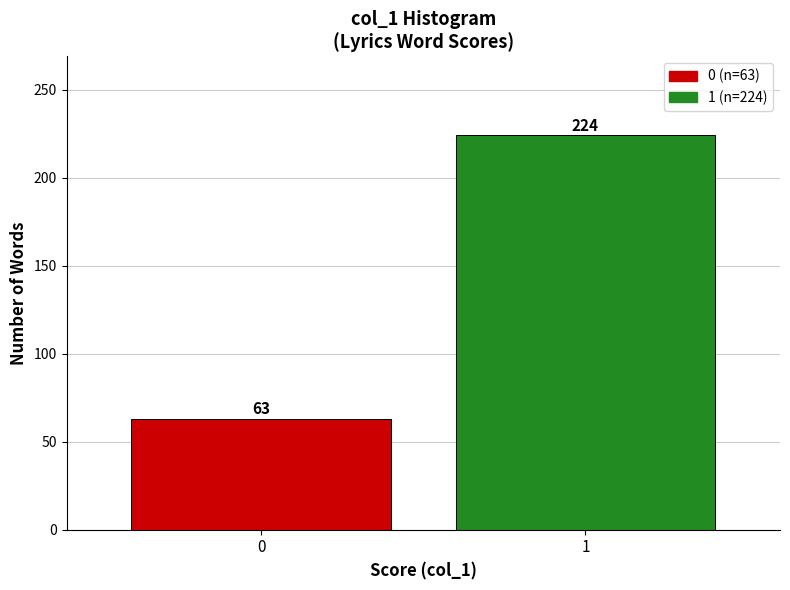

Reading right to left, what are all the values shown in this chart?

1=224	0=63